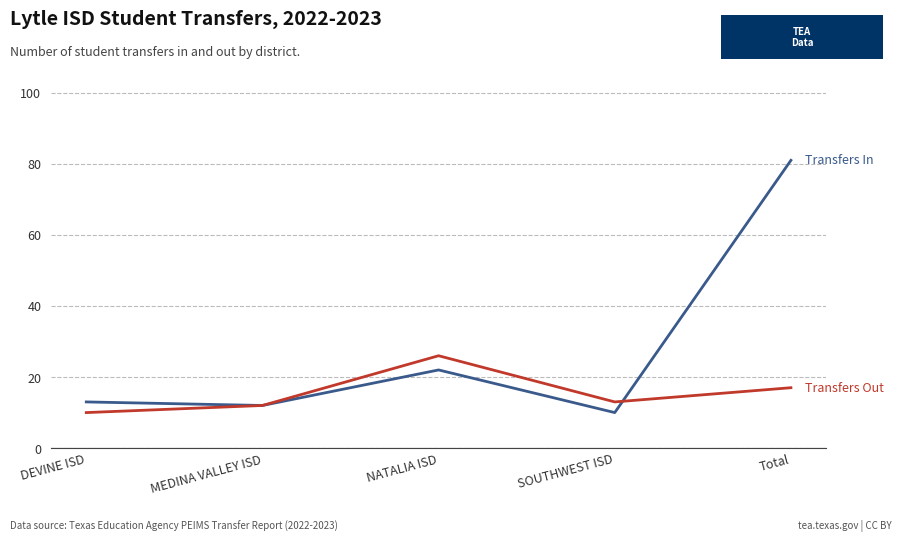

What is the smallest value displayed?

10